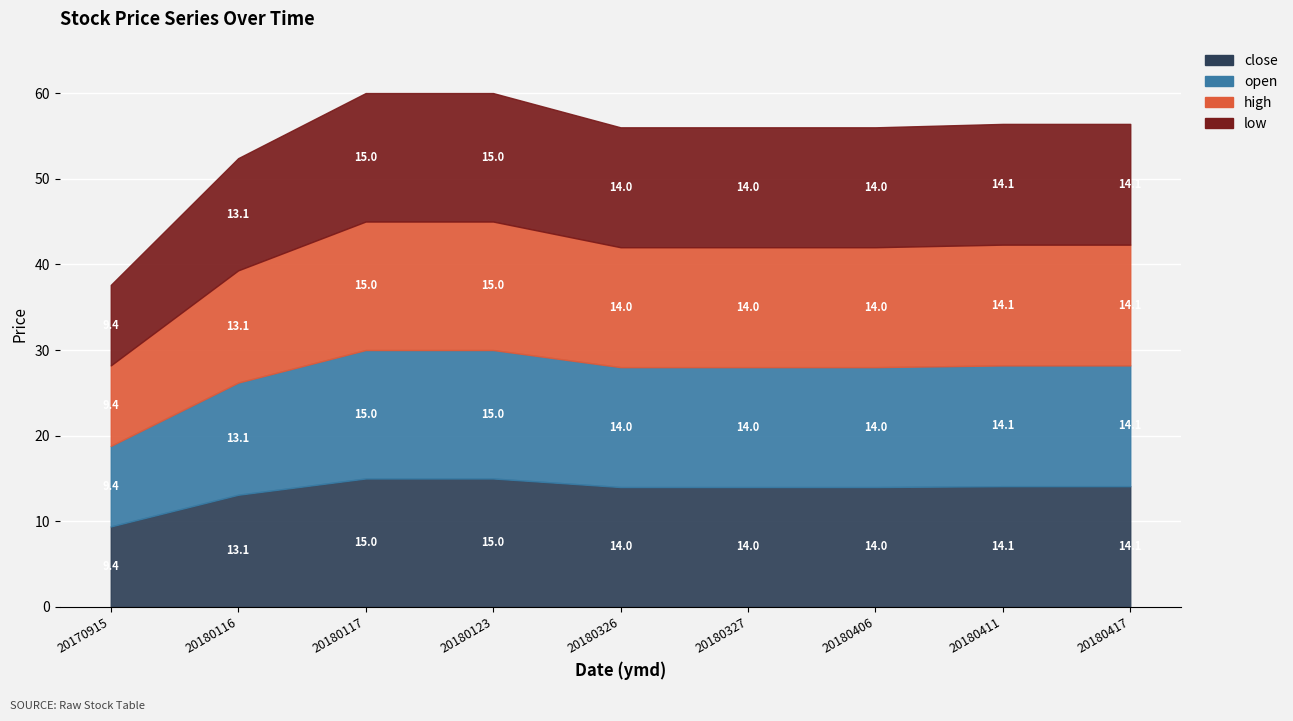

Reading left to right, extract all data points from this chart.

close: 20170915=9.4	20180116=13.1	20180117=15.0	20180123=15.0	20180326=14.0	20180327=14.0	20180406=14.0	20180411=14.1	20180417=14.1
open: 20170915=9.4	20180116=13.1	20180117=15.0	20180123=15.0	20180326=14.0	20180327=14.0	20180406=14.0	20180411=14.1	20180417=14.1
high: 20170915=9.4	20180116=13.1	20180117=15.0	20180123=15.0	20180326=14.0	20180327=14.0	20180406=14.0	20180411=14.1	20180417=14.1
low: 20170915=9.4	20180116=13.1	20180117=15.0	20180123=15.0	20180326=14.0	20180327=14.0	20180406=14.0	20180411=14.1	20180417=14.1